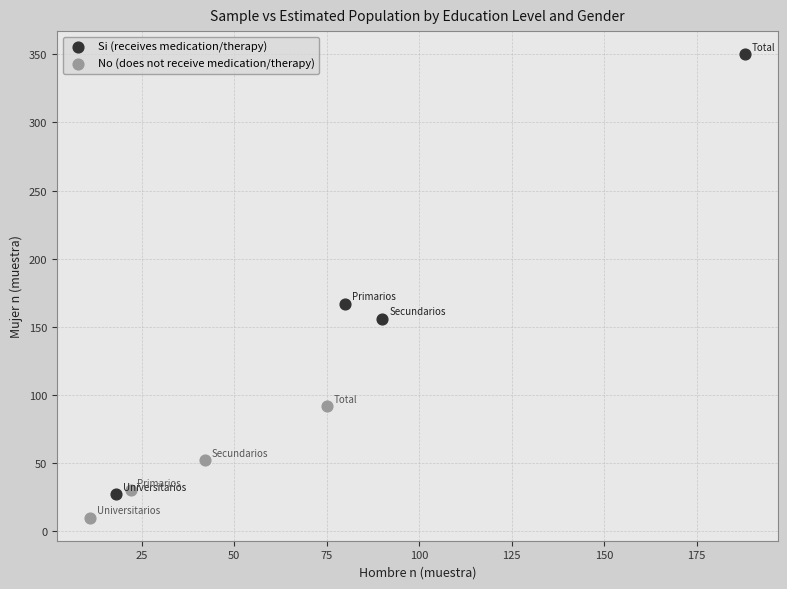

Which series reaches the maximum Y coordinate?

Si (receives medication/therapy)